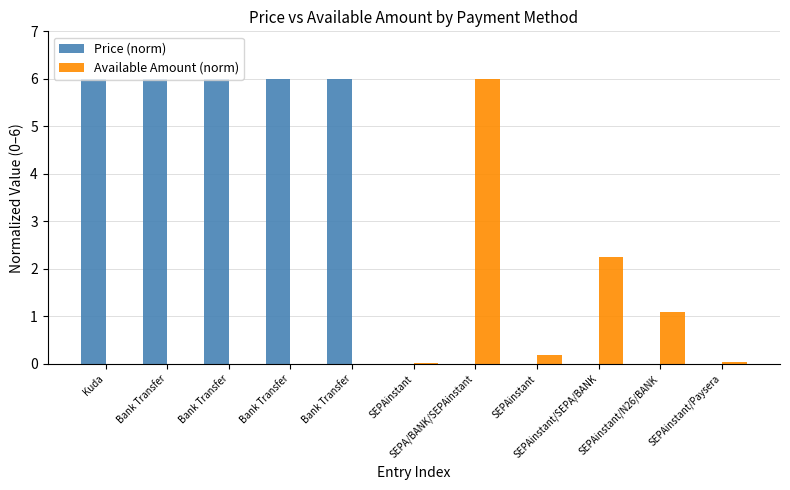

Is the value of Available Amount (norm) at Bank Transfer greater than the value of Price (norm) at Bank Transfer?

No